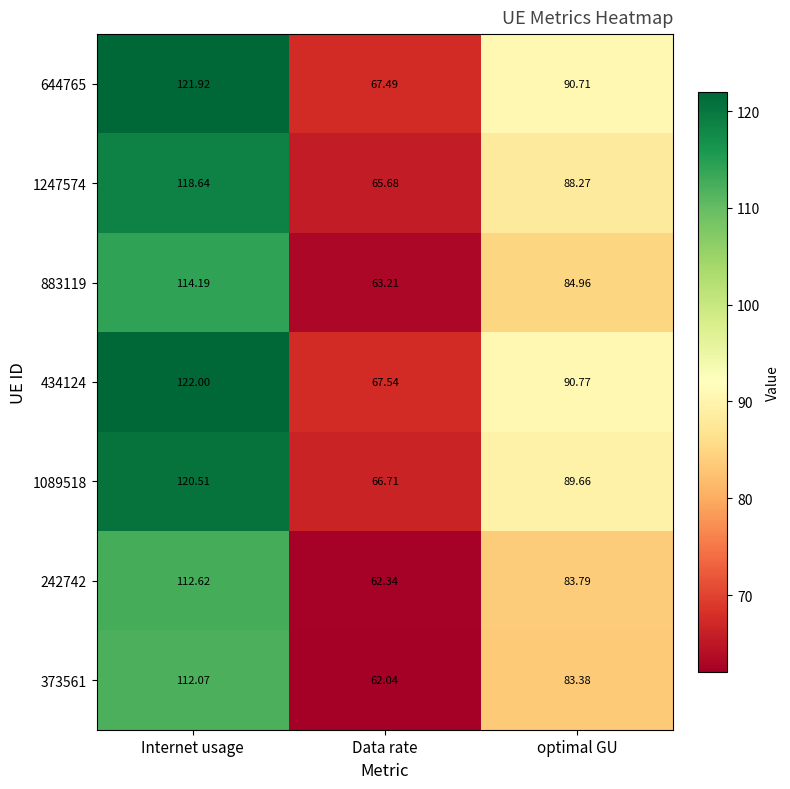

At which category is the sum across all series the highest?

Internet usage